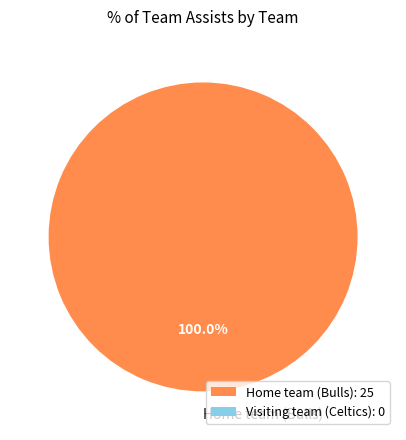

Which slice represents more than half of the pie?

Home team (Bulls)